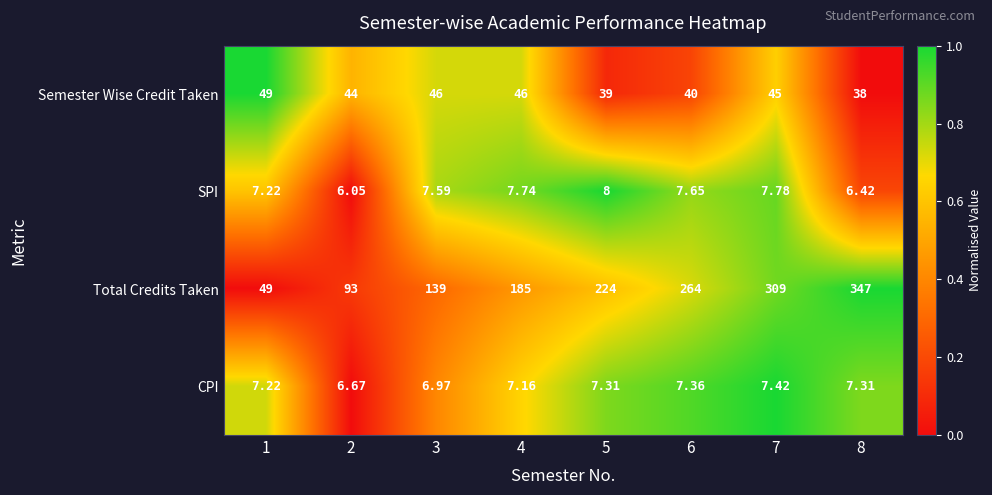

At 6, list the series in order from smallest to largest.

CPI, SPI, Semester Wise Credit Taken, Total Credits Taken